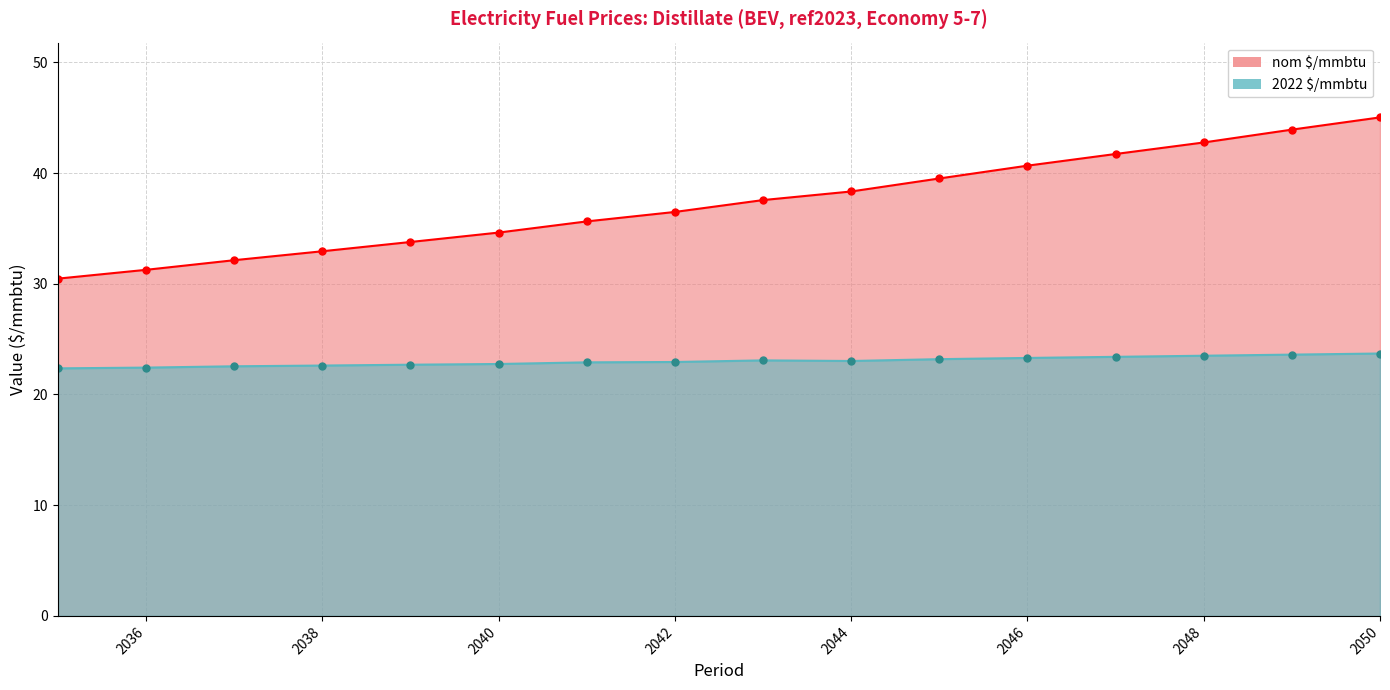

Where does the nom $/mmbtu series first go above 37?

2043